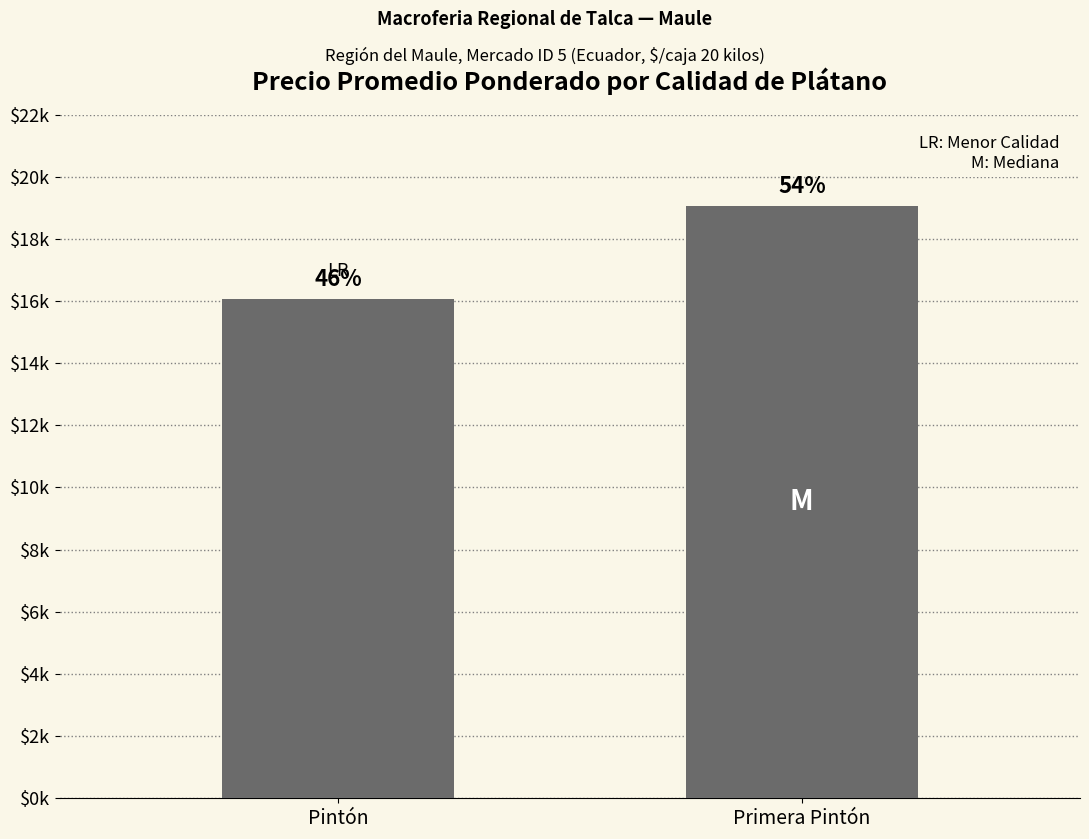

Rank the categories by value from highest to lowest.

Primera Pintón, Pintón